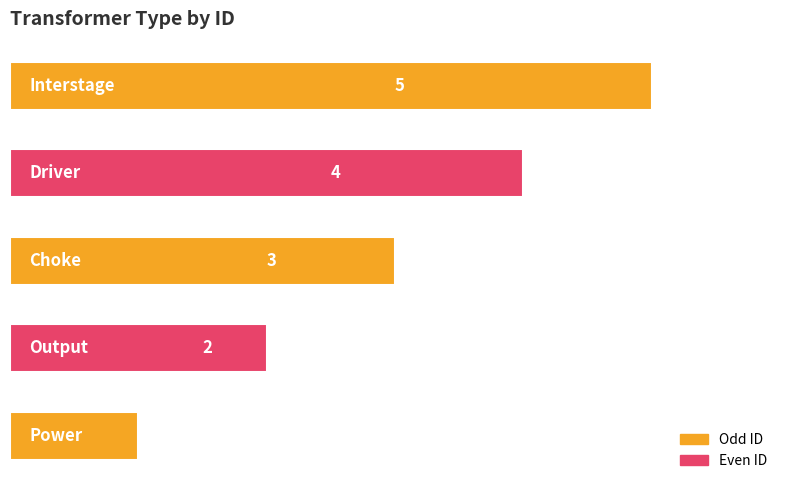

Count the values in the range 2 to 4.

3